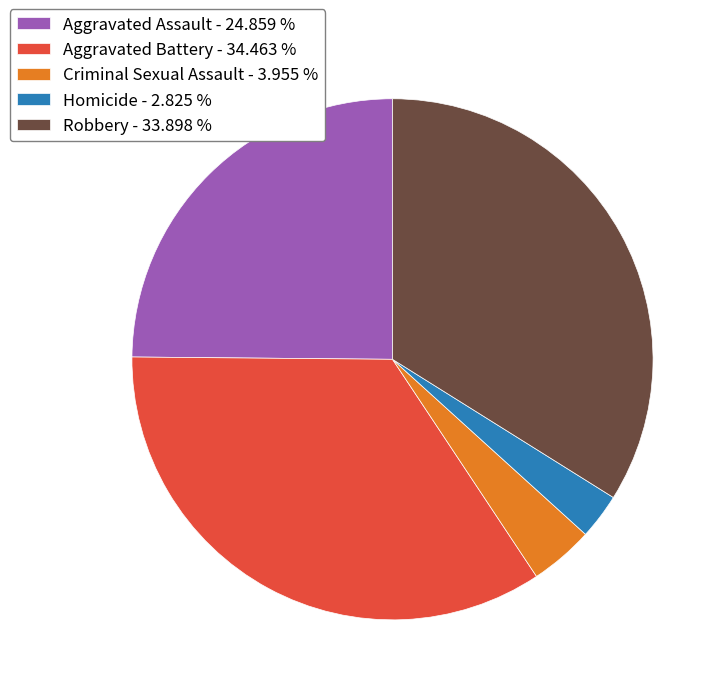

Is Criminal Sexual Assault - 3.955 % the majority of the pie?

No